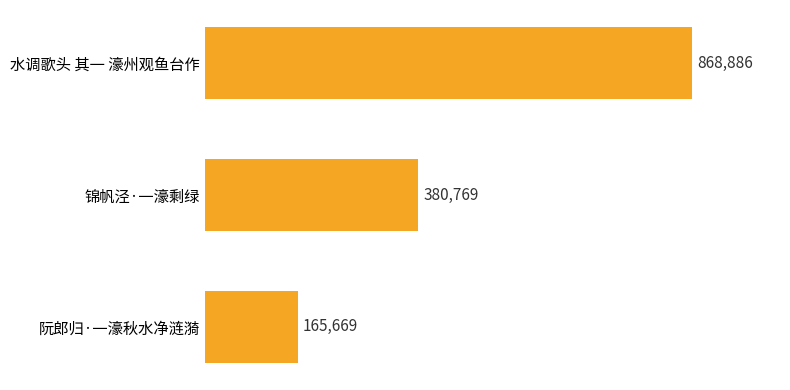

Are the bars horizontal?

Yes